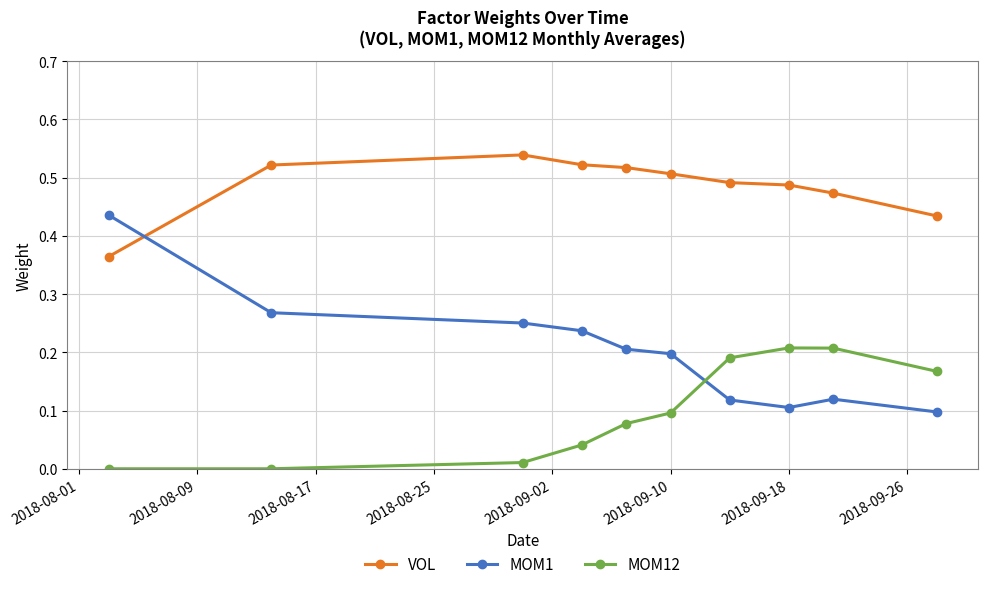

List the series in order of their peak value, highest first.

VOL, MOM1, MOM12